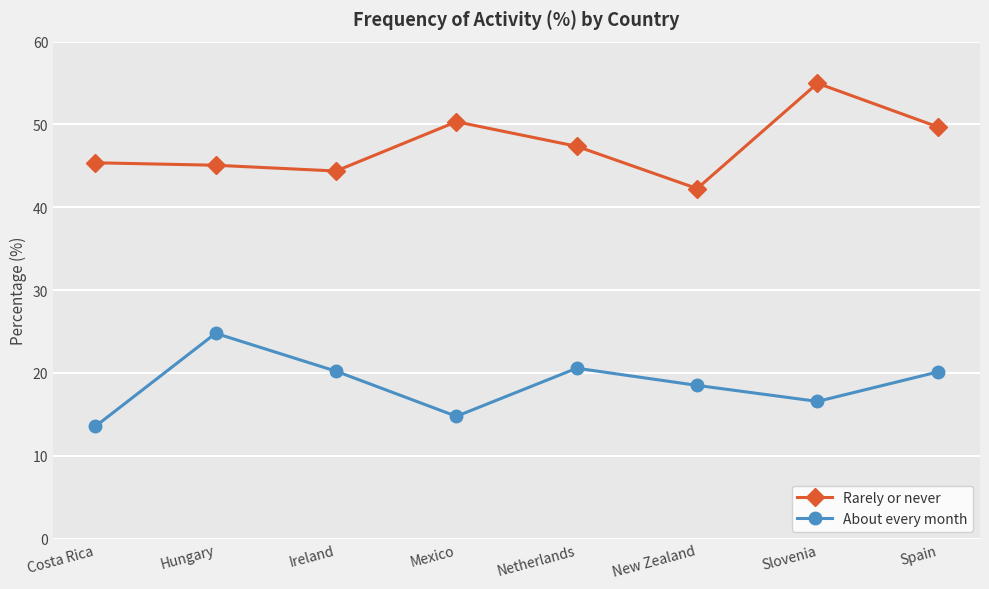

What is the value of the Rarely or never point at the 3rd from the left?

44.4